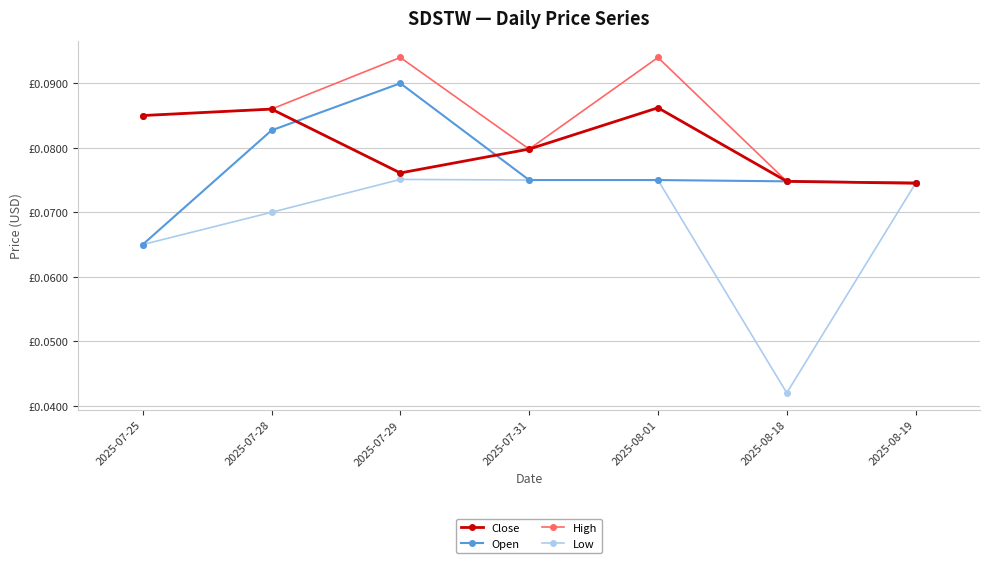

List the series in order of their overall mean, lowest first.

Low, Open, Close, High